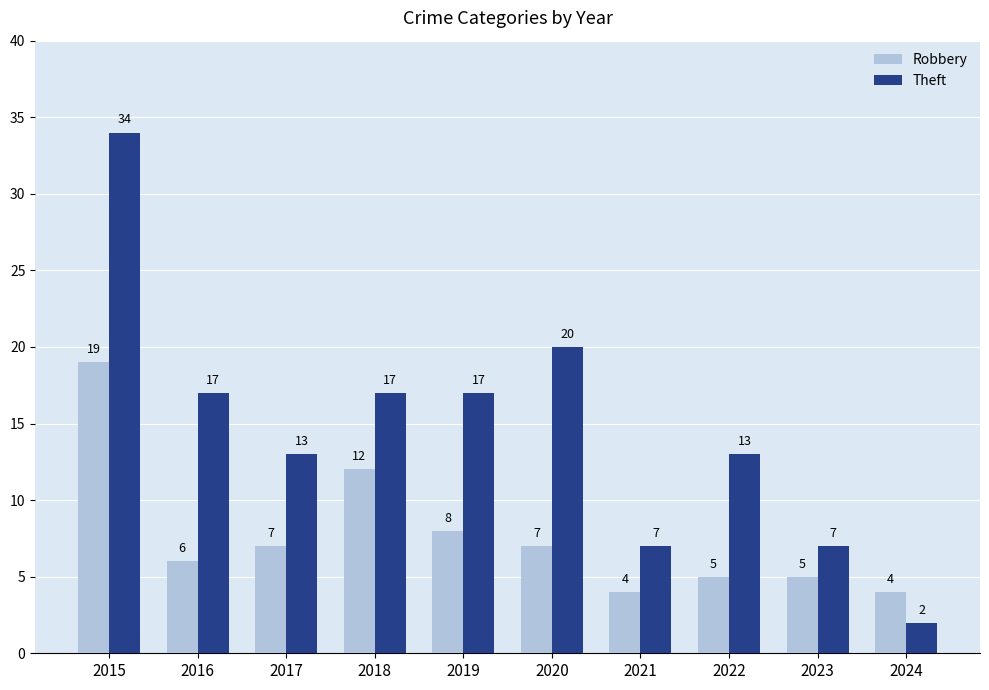

What is the difference between the second highest and minimum values in the Robbery series?

8